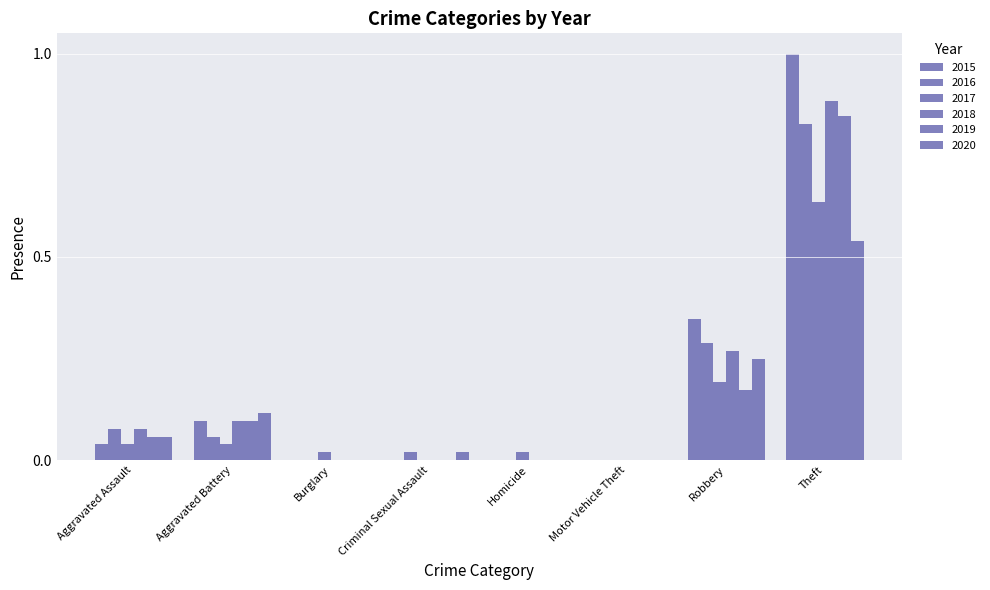

What is the label of the 1st bar from the right?

Theft